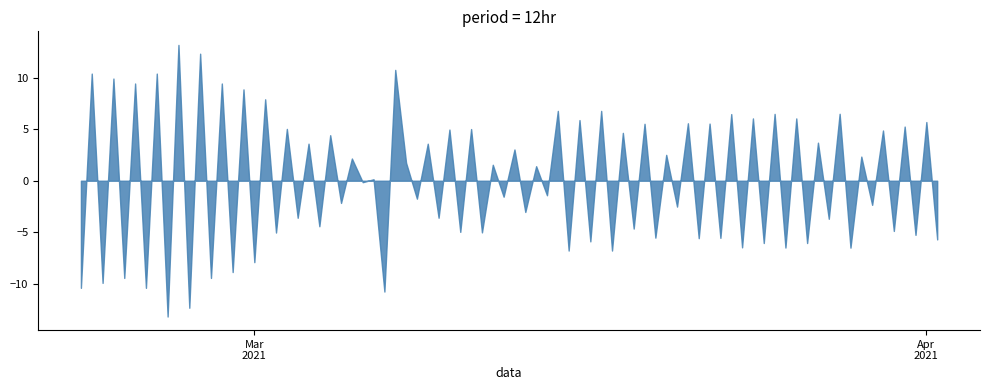

What is the maximum value shown in the chart?

13.2